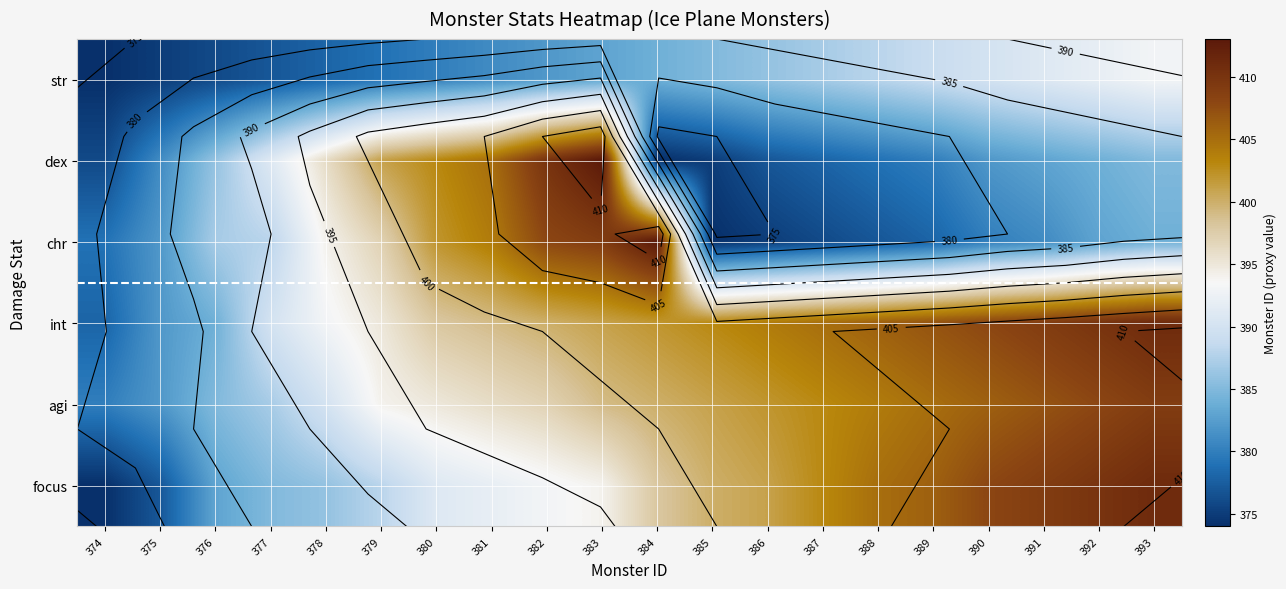

The value of chr at 390 is 380. True or false?

True